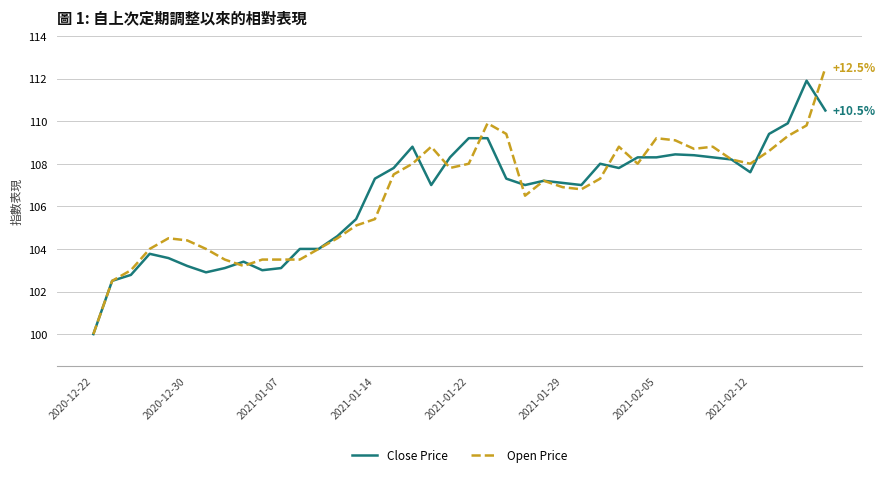

What is the lowest value of the Open Price series?

100.0